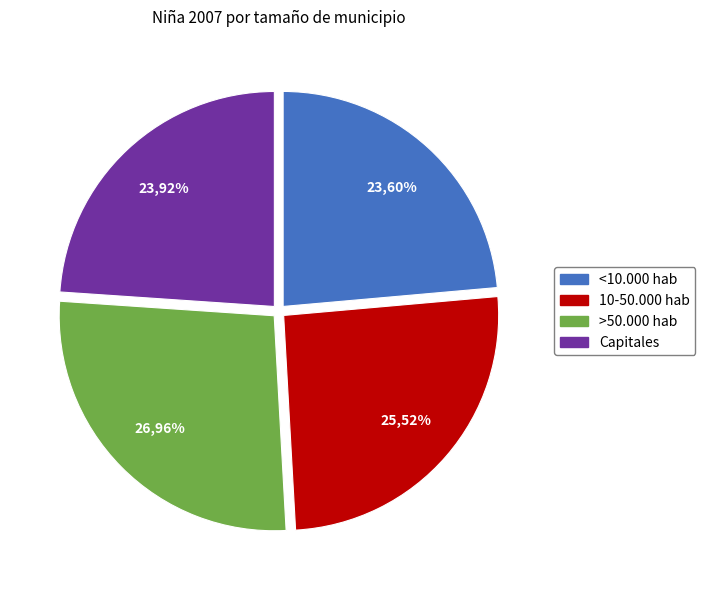

Rank the categories by value from highest to lowest.

>50.000 hab, 10-50.000 hab, Capitales, <10.000 hab